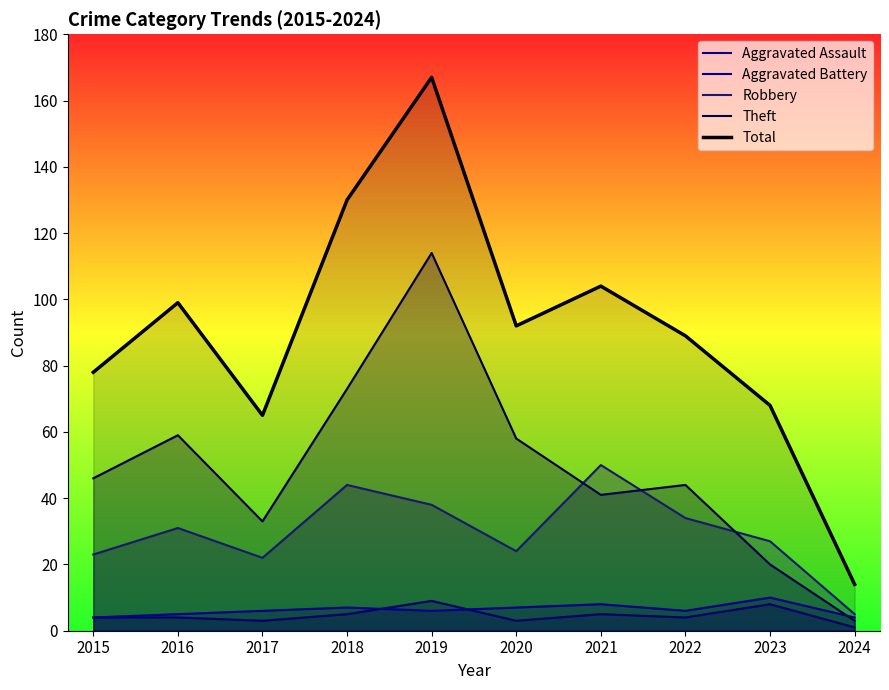

What is the difference between the second highest and second lowest values in the Theft series?

53